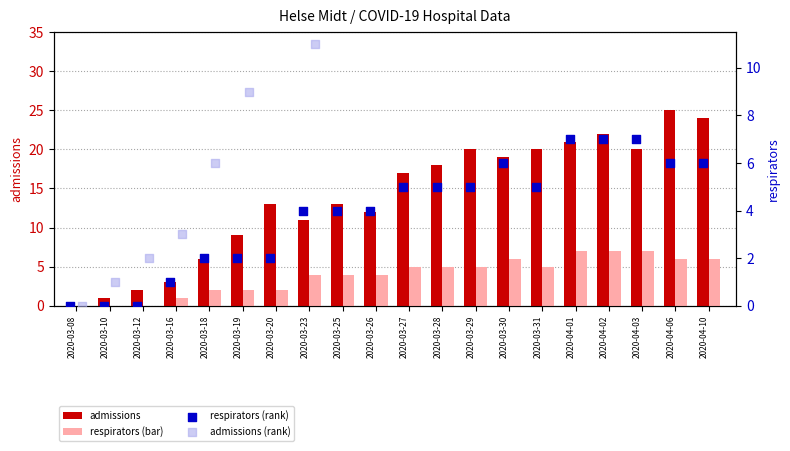

Is the value of admissions at 2020-03-19 greater than the value of respirators (bar) at 2020-03-12?

Yes